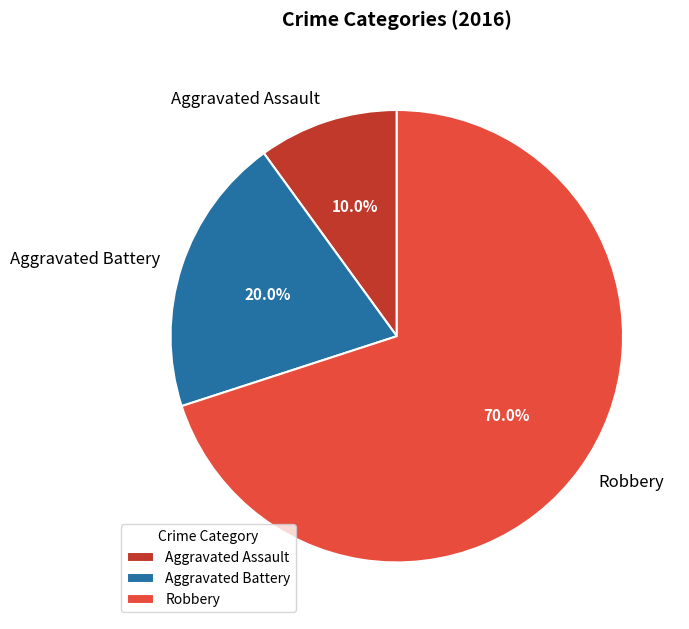

Which slice is the largest?

Robbery